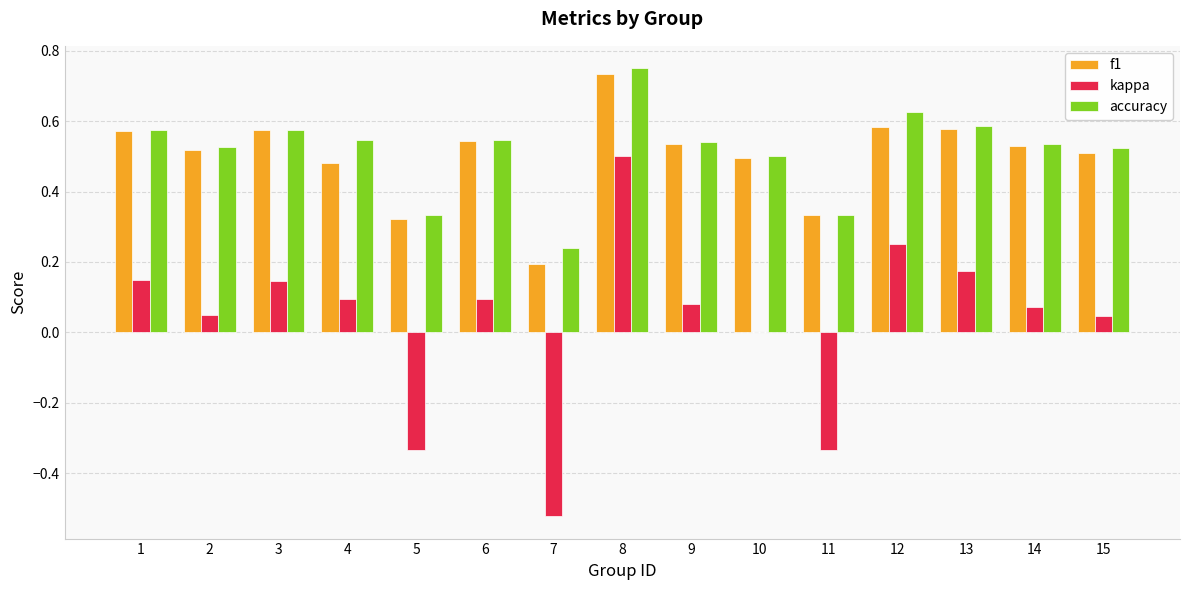

Which category has the highest value in the accuracy series?

8